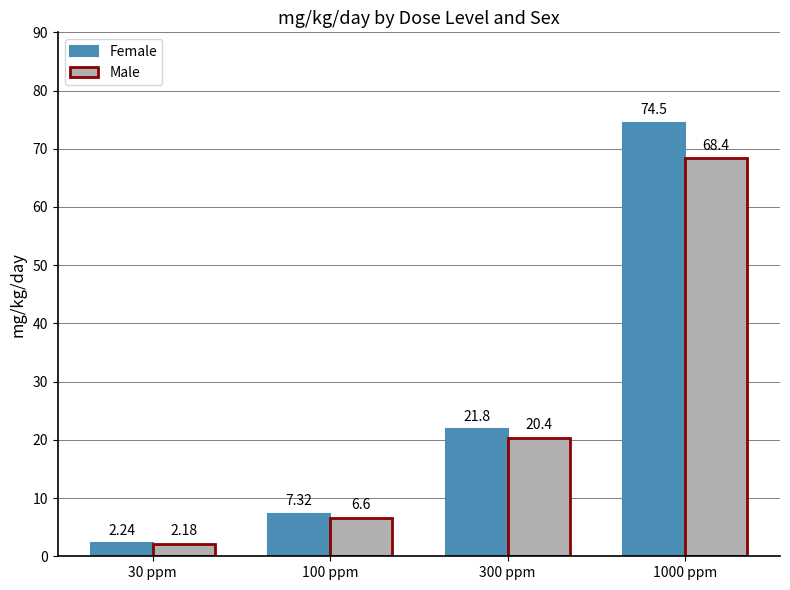

What position from the right is 30 ppm?

4